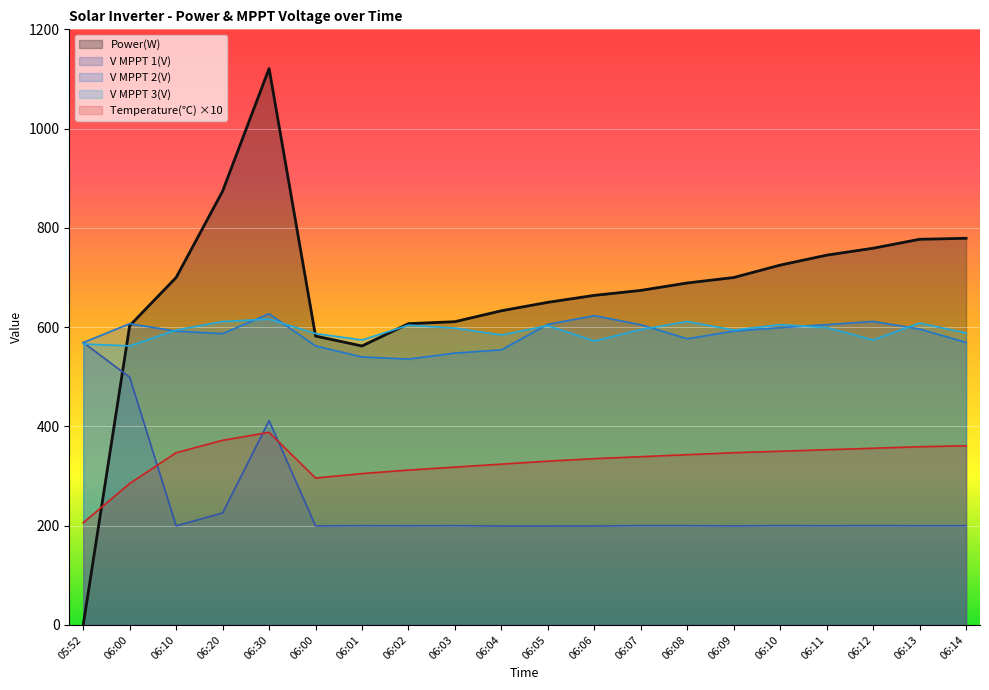

Which series changed the most between 06:30 and 06:05?

Power(W)